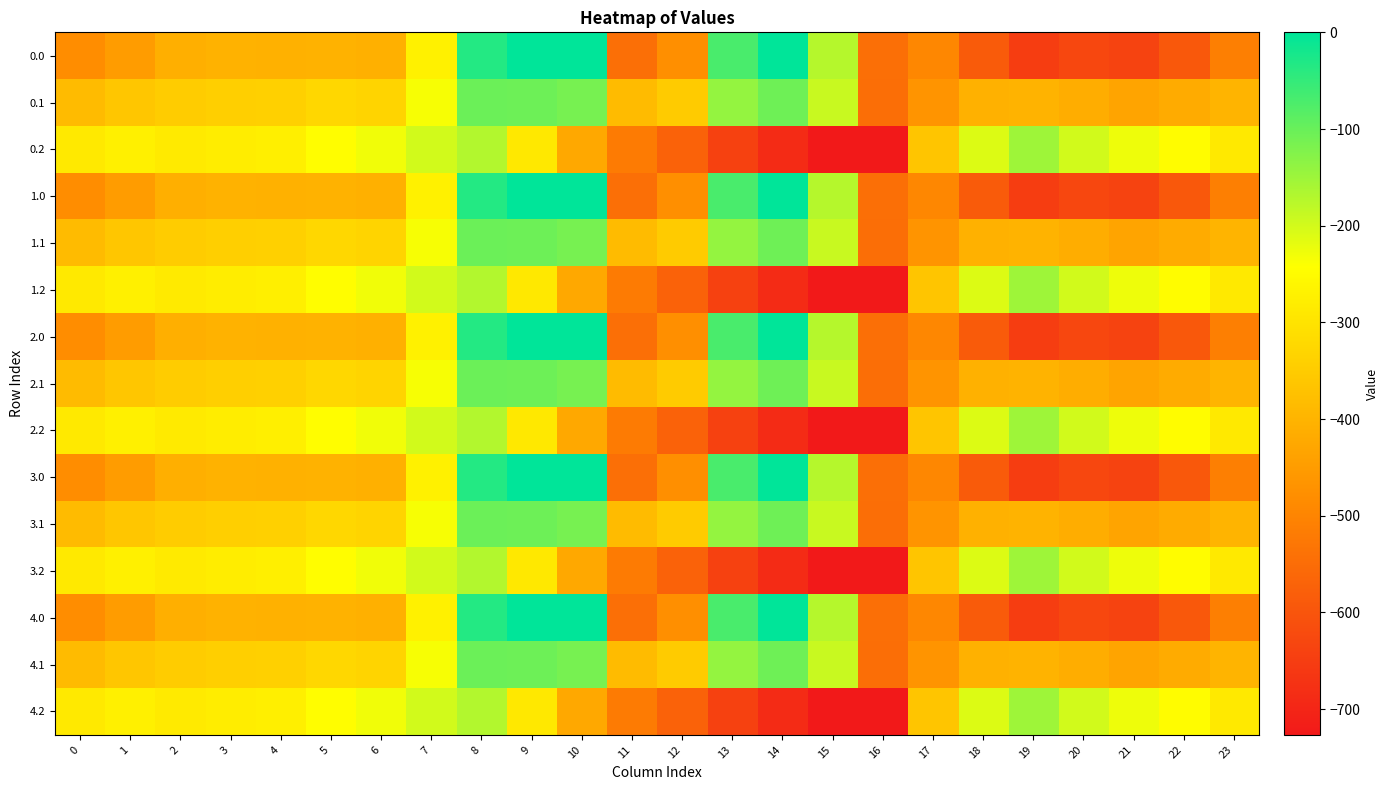

List the series in order of their peak value, highest first.

0.0, 1.0, 2.0, 3.0, 4.0, 0.1, 1.1, 2.1, 3.1, 4.1, 0.2, 1.2, 2.2, 3.2, 4.2